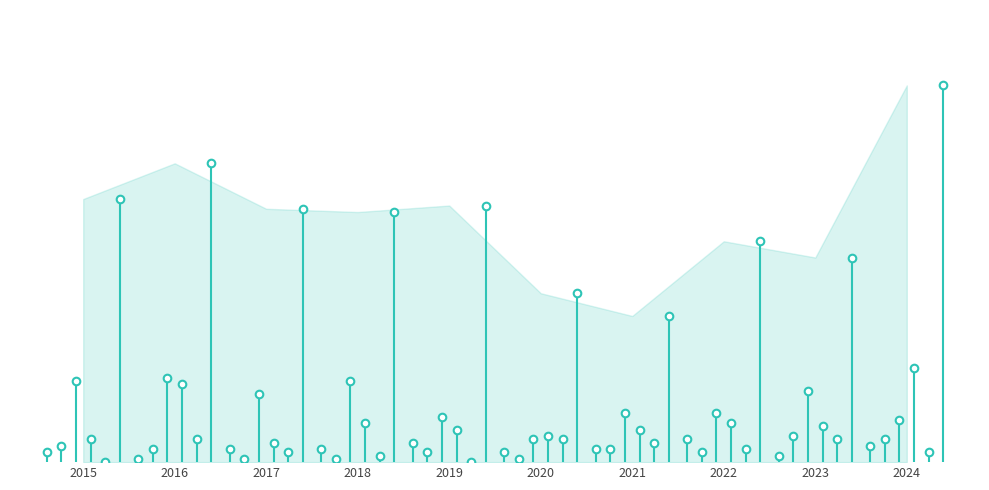

Which series contains the lowest Y value?

Robbery